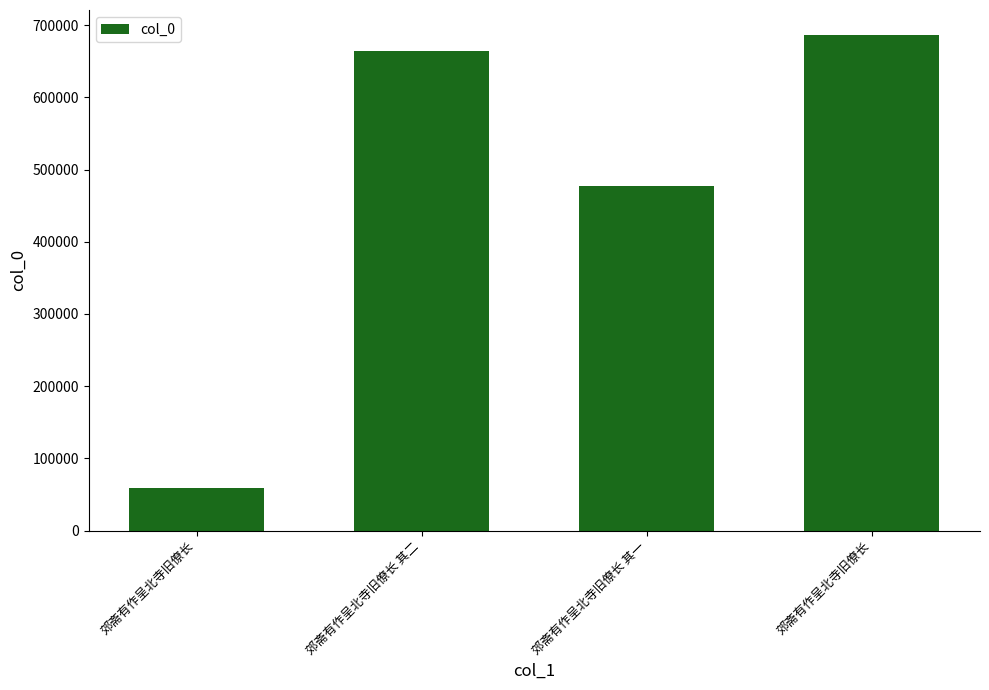

What is the value of the 3rd bar from the left?

477720